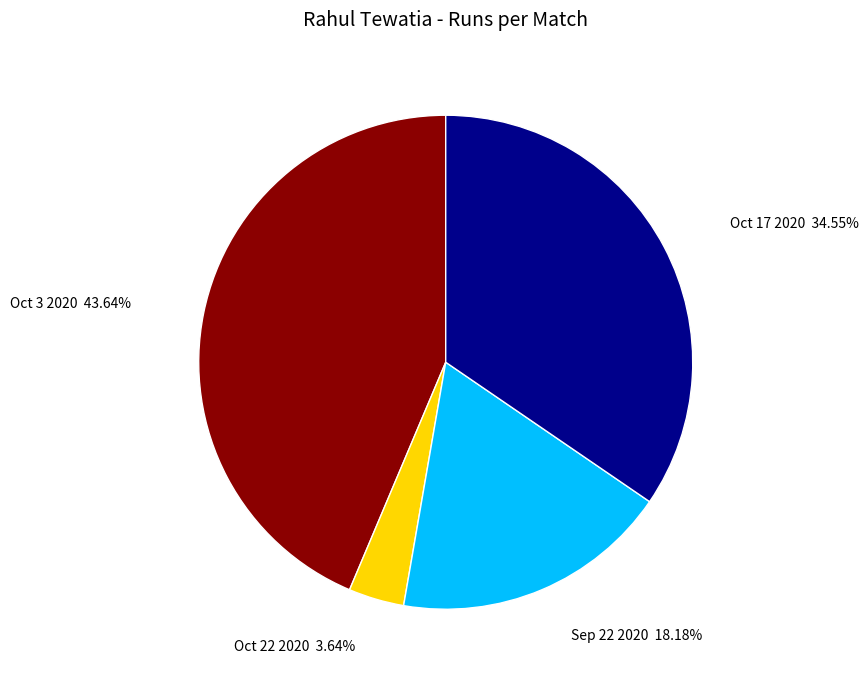

To the nearest percent, what is the difference between the Sep 22 2020 and Oct 3 2020 slice percentages?

25%